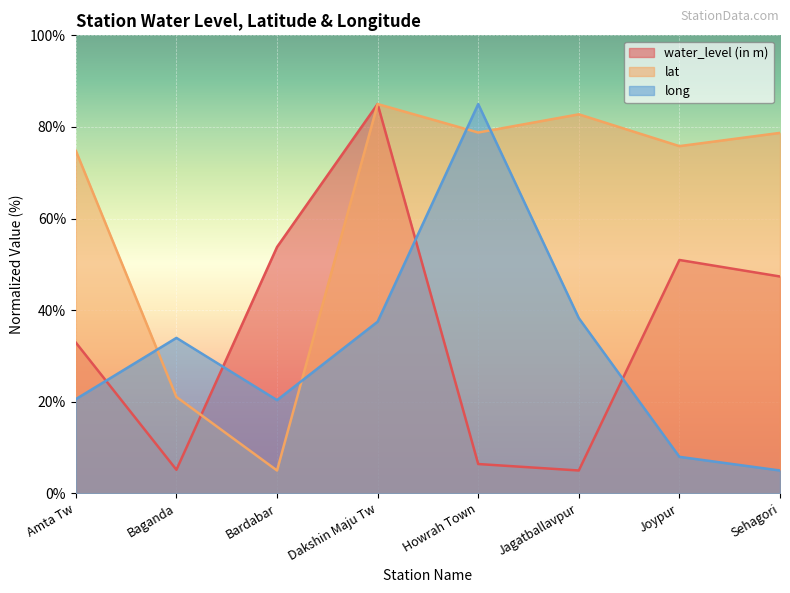

Which series has the widest spread of values?

water_level (in m)